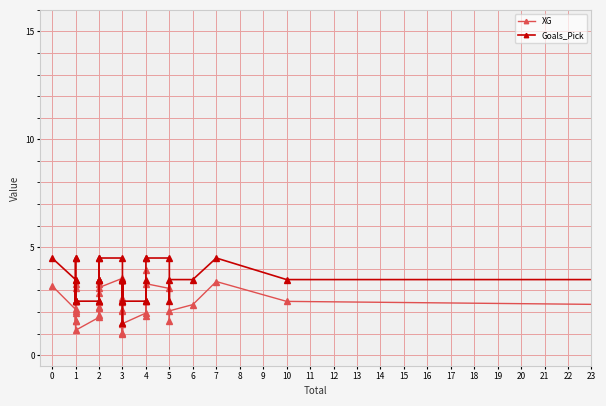

List the series in order of their peak value, lowest first.

XG, Goals_Pick